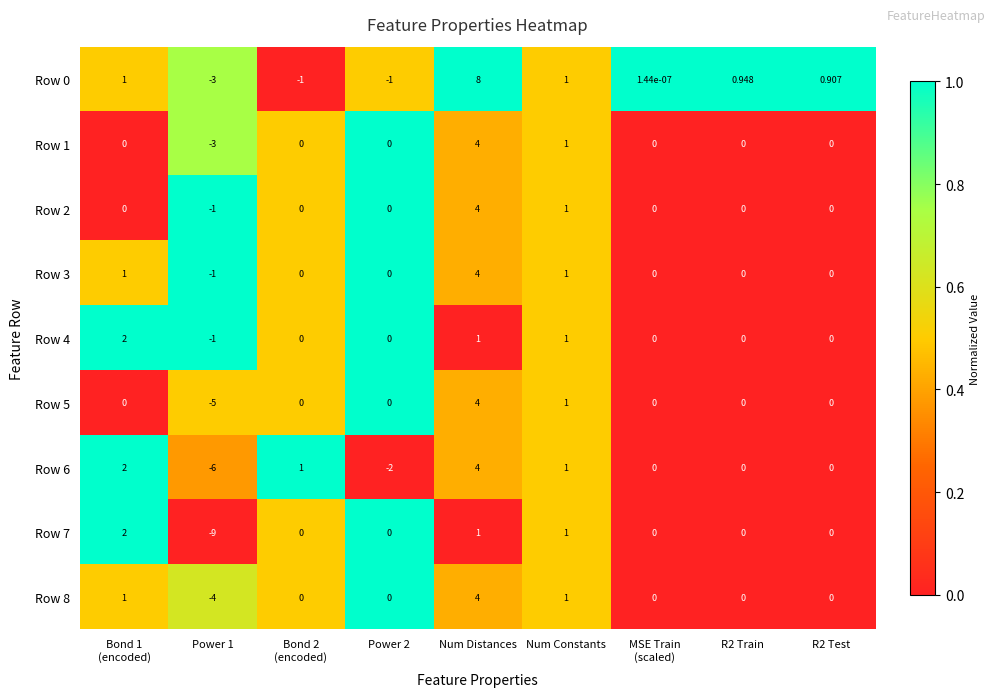

Which category has the highest value in the Row 3 series?

Num Distances